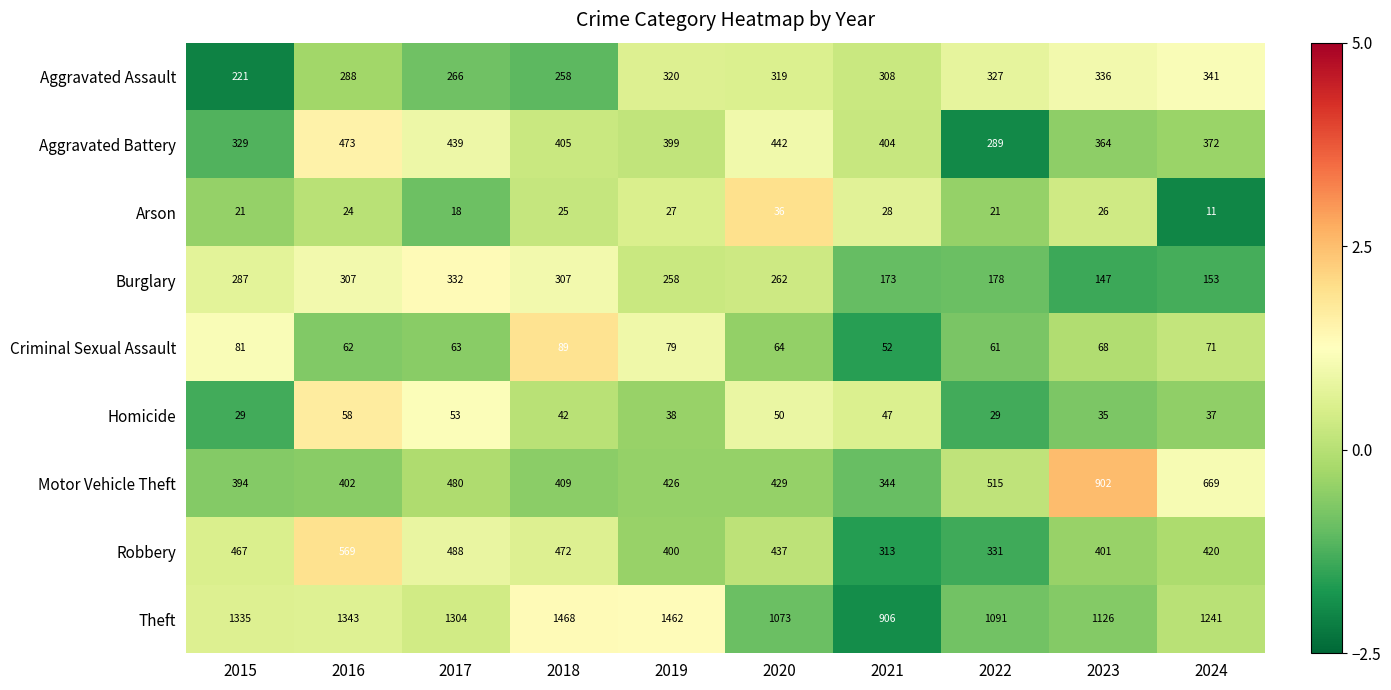

Which label corresponds to the largest value in the chart?

2018